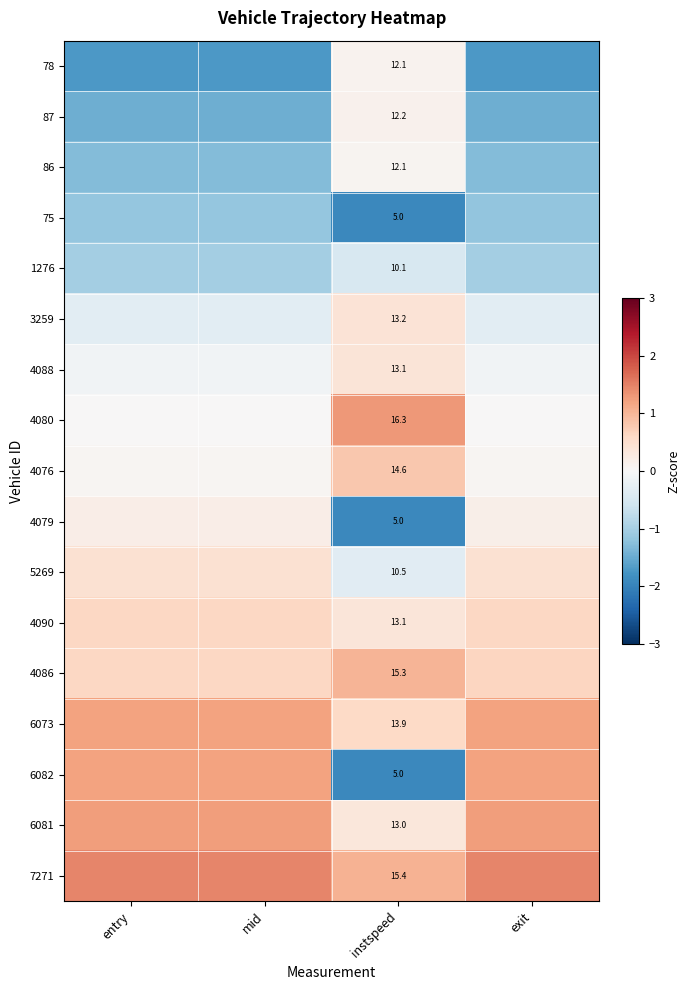

The 86 series shows -1.3 at entry. True or false?

True